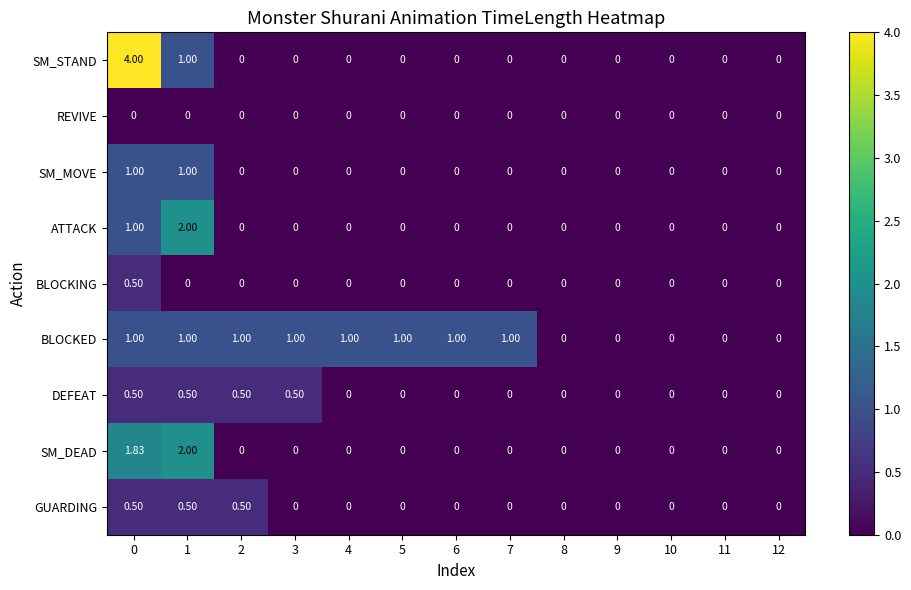

How many values in the BLOCKING series exceed 0?

1